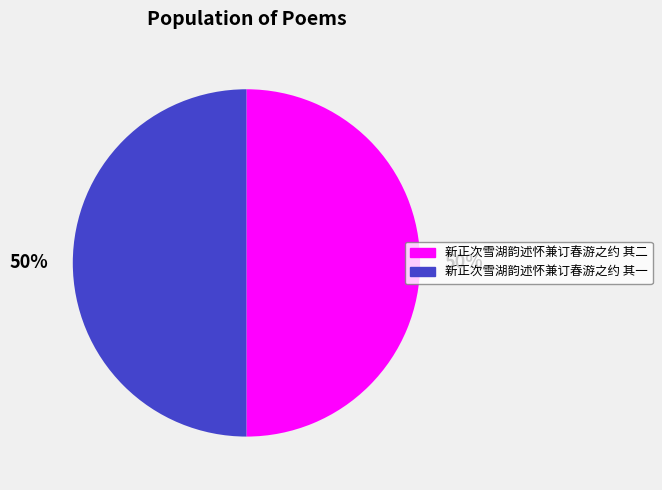

Approximately how many times larger is the value at 新正次雪湖韵述怀兼订春游之约 其一 compared to 新正次雪湖韵述怀兼订春游之约 其二?

1.0